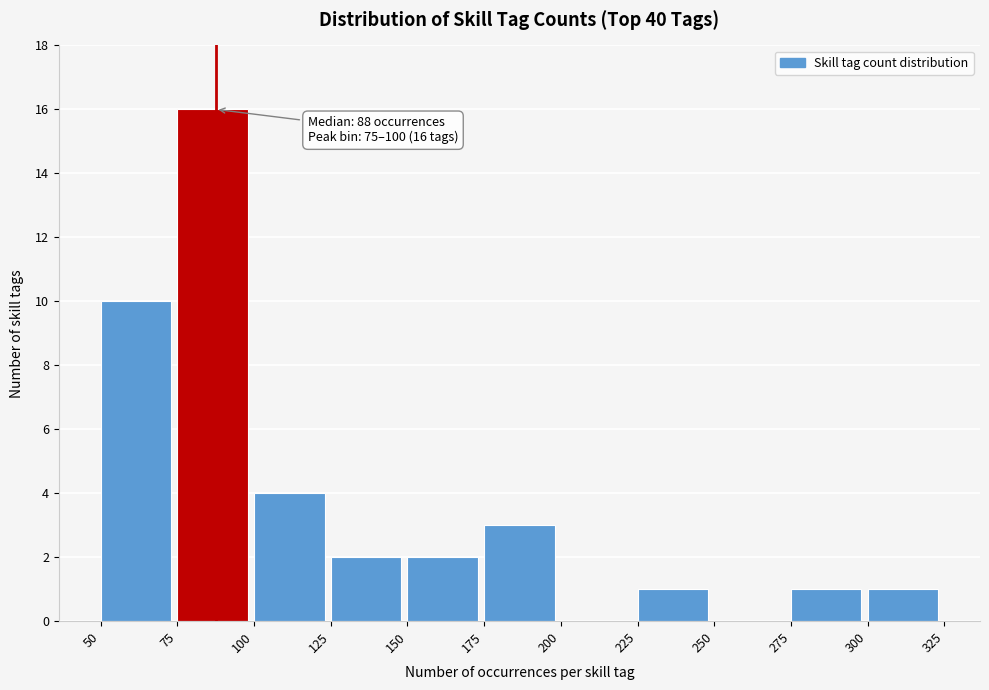

Which range on the x-axis has the tallest bar?

75 to 100